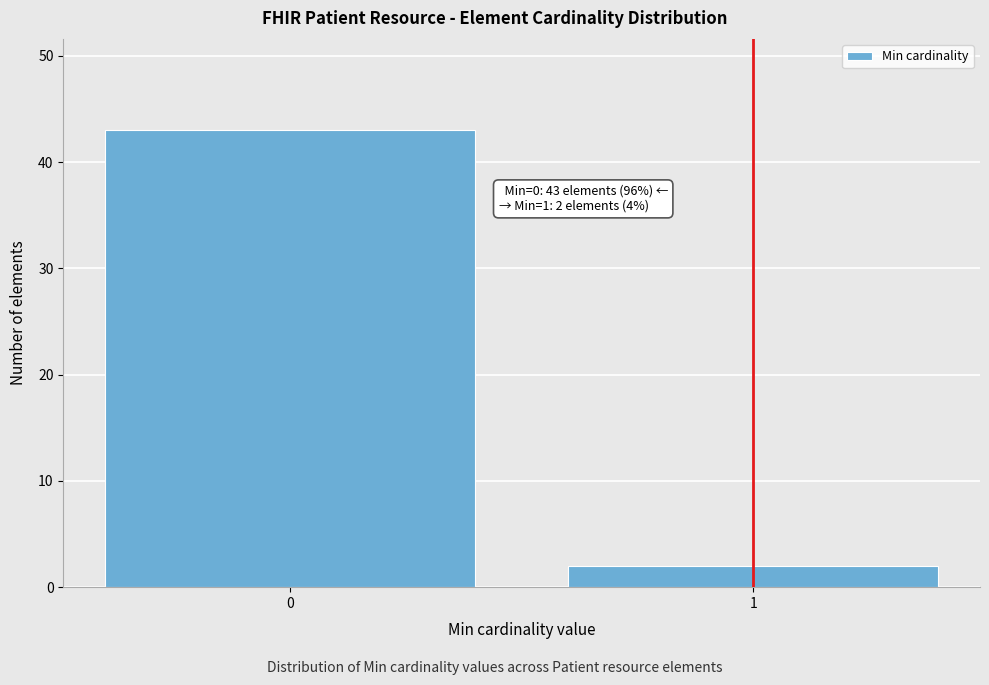

Reading left to right, list all the values displayed in this chart.

43	2